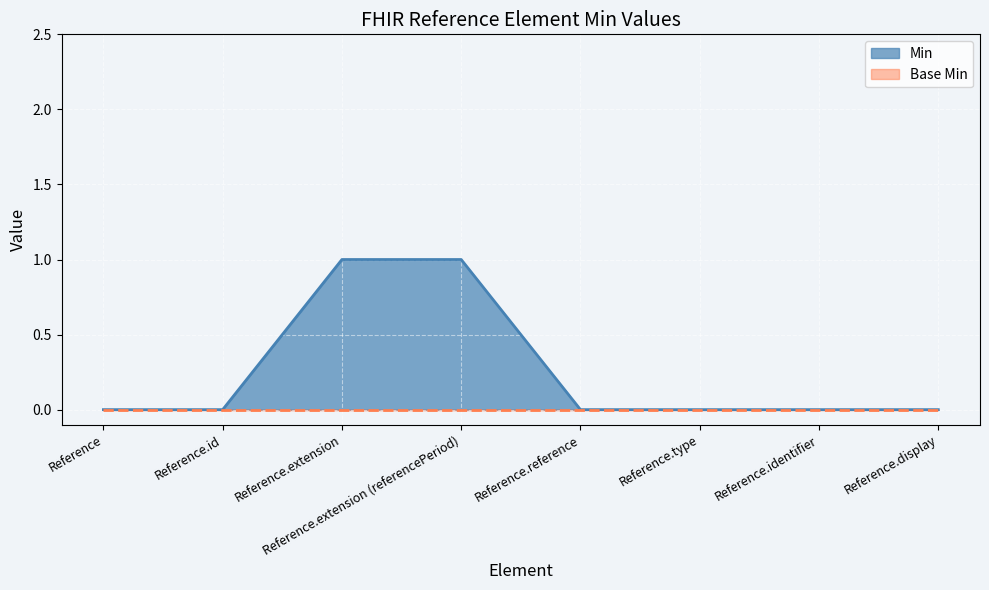

Reading left to right, list all the values displayed in this chart.

Reference=0	Reference.id=0	Reference.extension=1	Reference.extension (referencePeriod)=1	Reference.reference=0	Reference.type=0	Reference.identifier=0	Reference.display=0